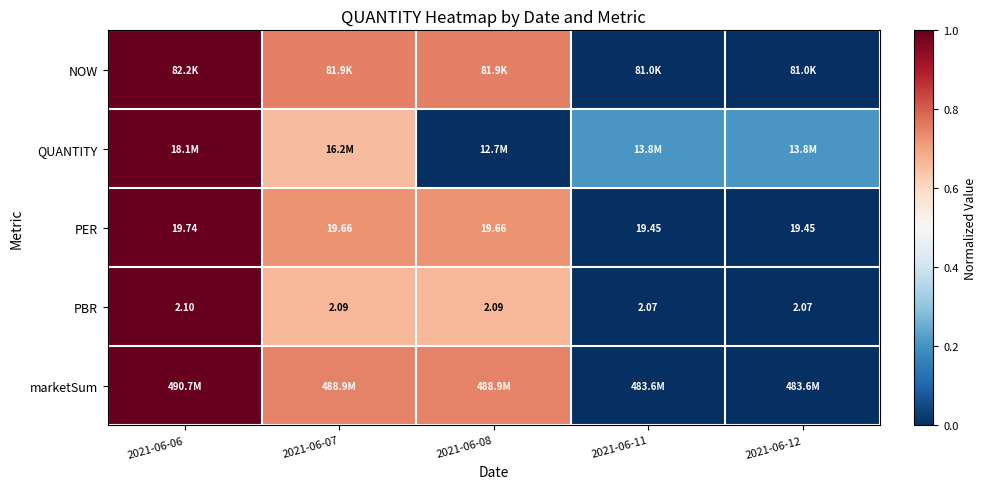

The value of QUANTITY at 2021-06-11 is 0.3. True or false?

False